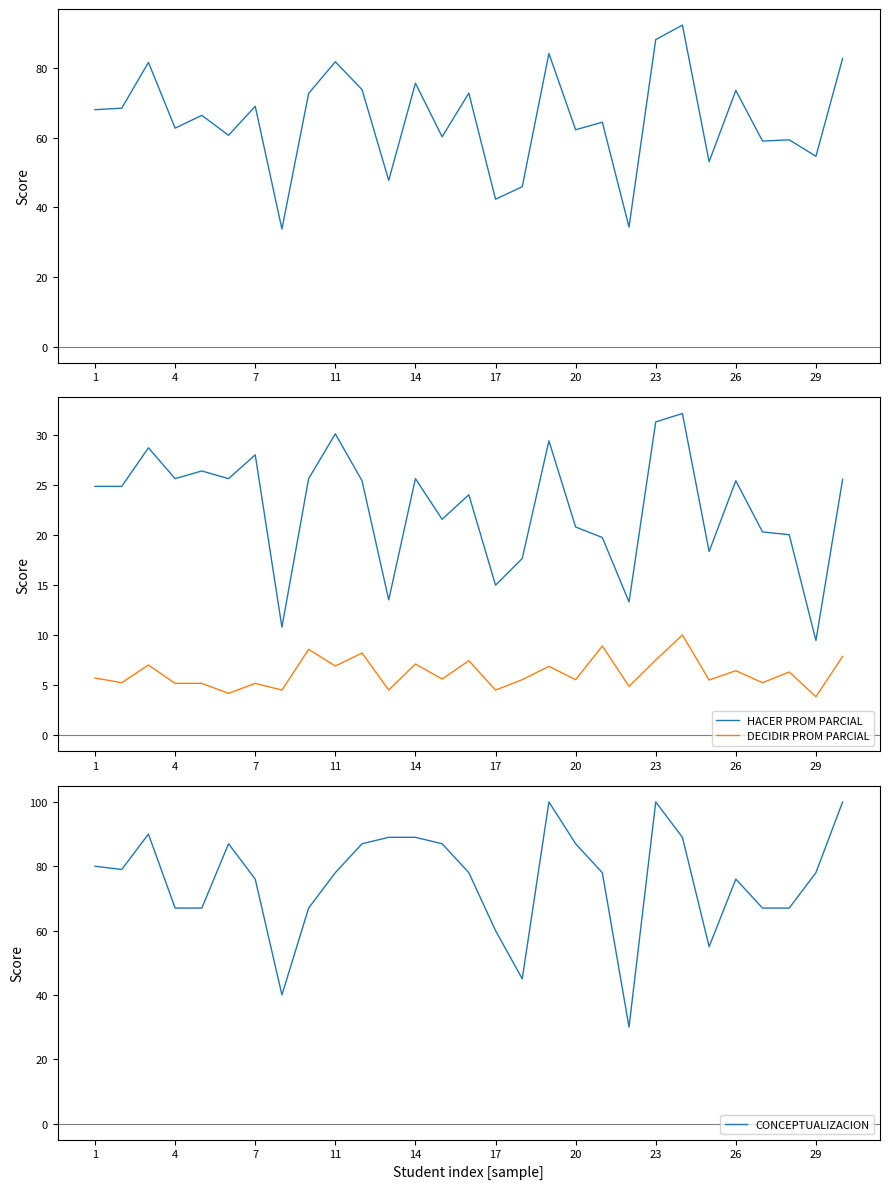

Is it true that CONCEPTUALIZACION equals 28 at 17?

False